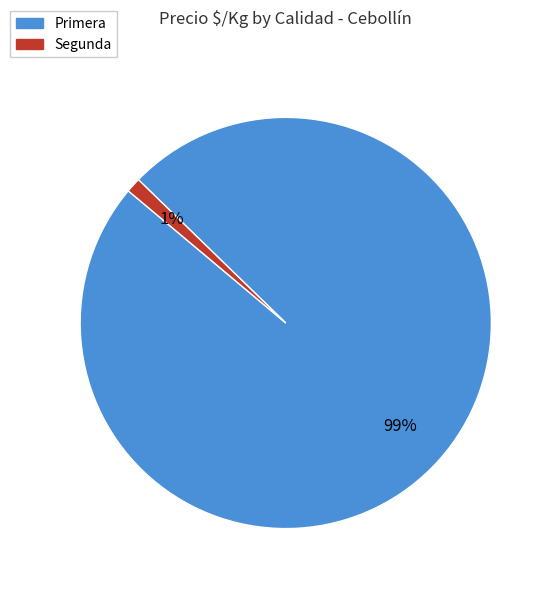

Is there any slice that represents more than half of the pie?

Yes